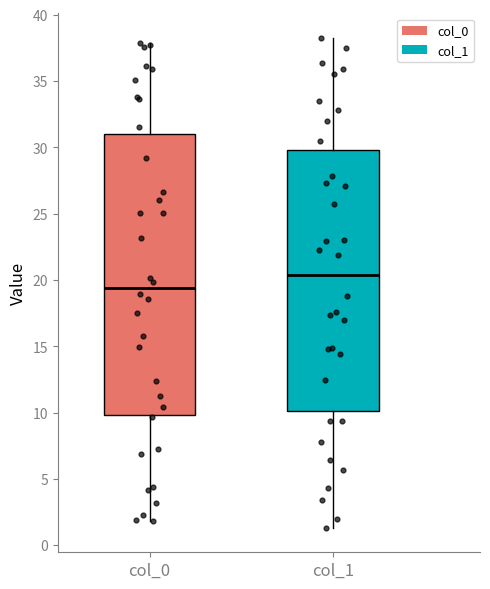

Which box has the lowest median line?

col_0